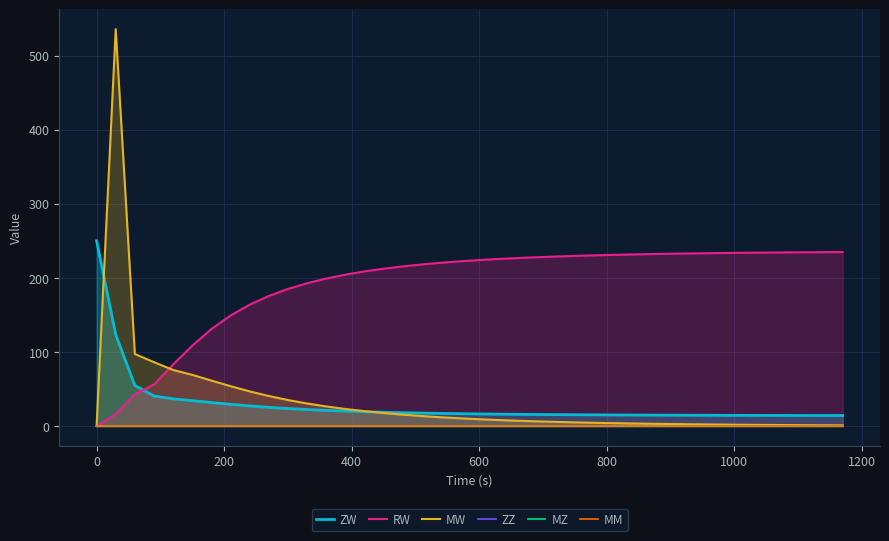

What position from the left is 0?

2